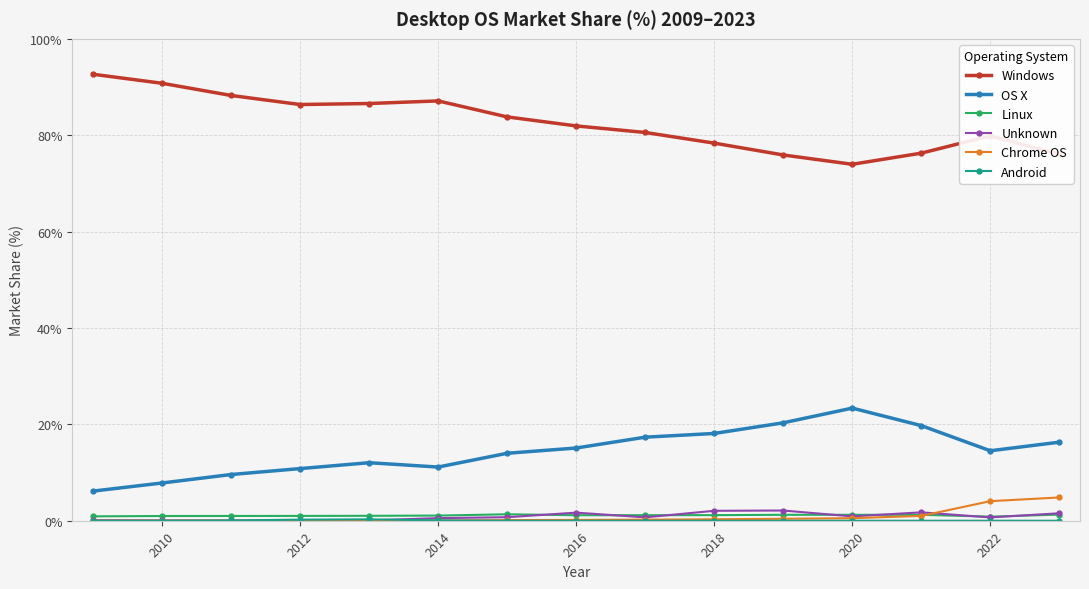

At how many categories does at least one series exceed 55?

15